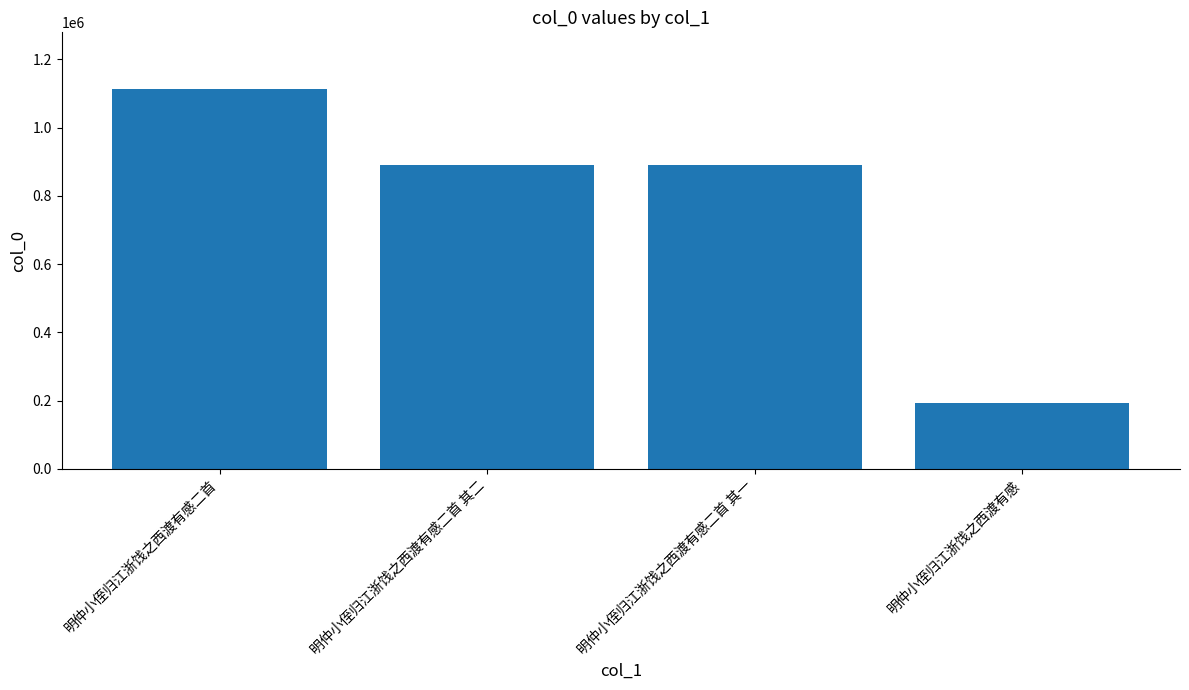

What is the label of the 2nd bar from the right?

明仲小侄归江浙饯之西渡有感二首 其一